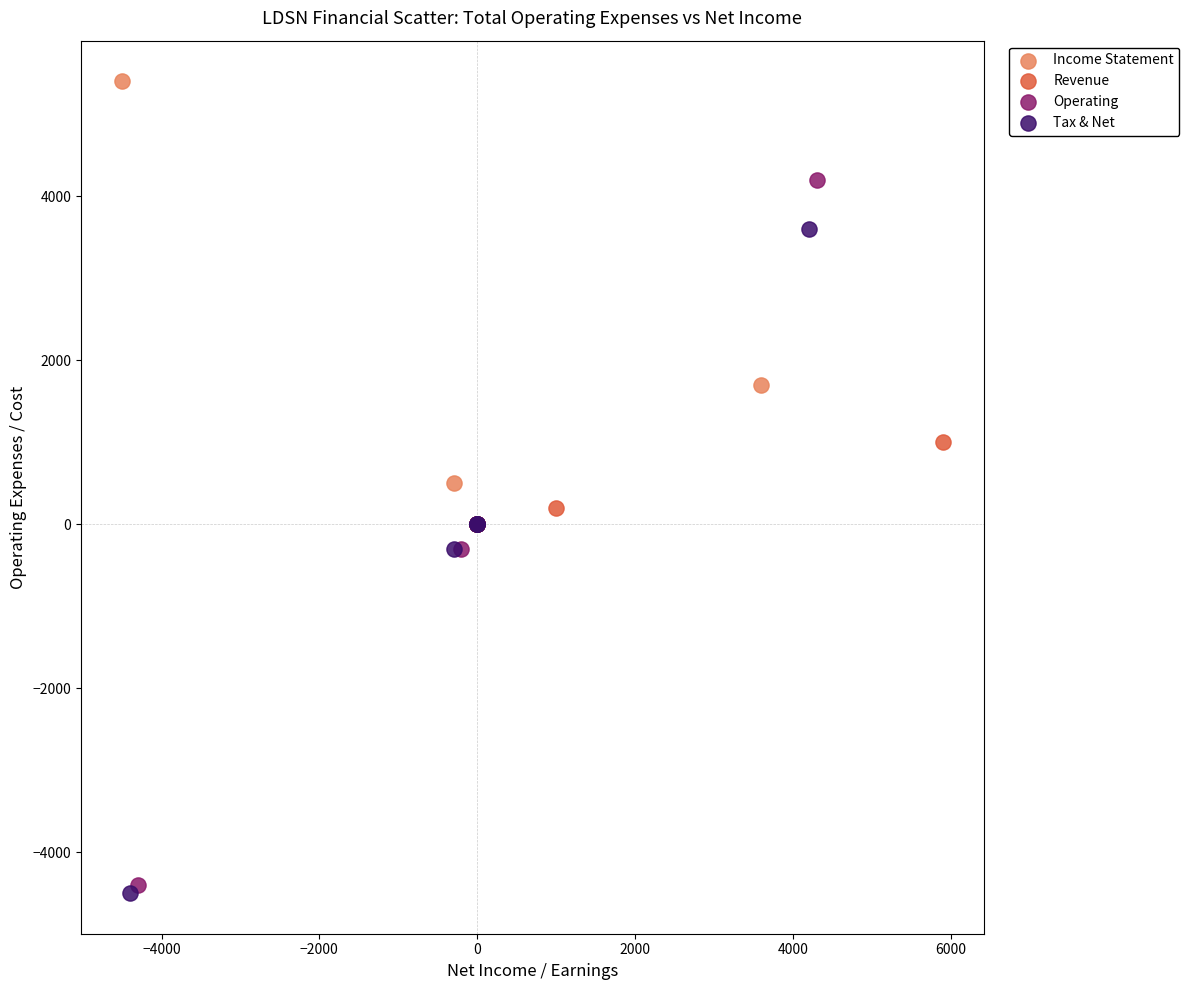

Which series has the largest Y range (max minus min)?

Operating